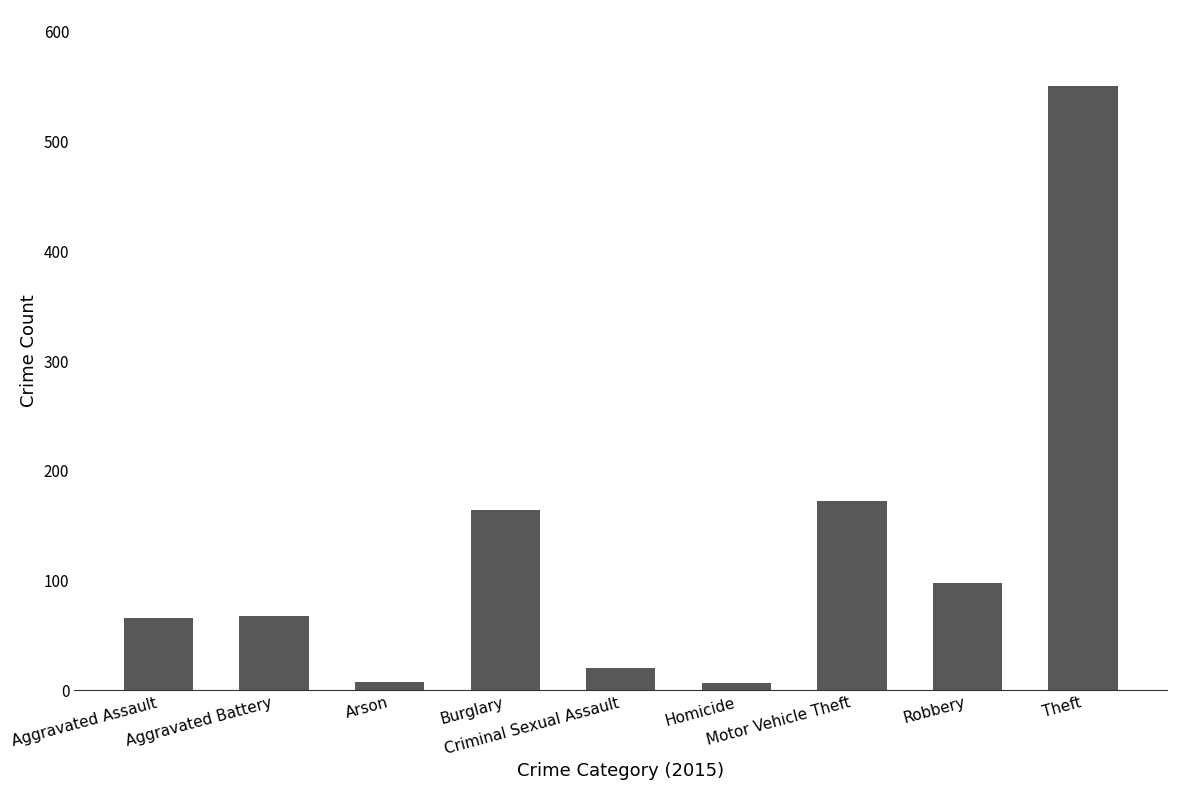

What is the sum of all values?

1155